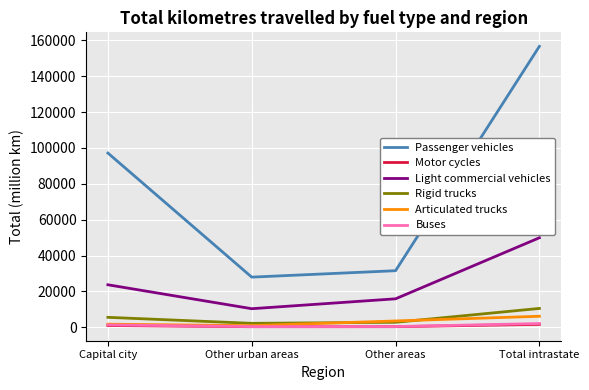

What is the sum of all Articulated trucks values?

12270